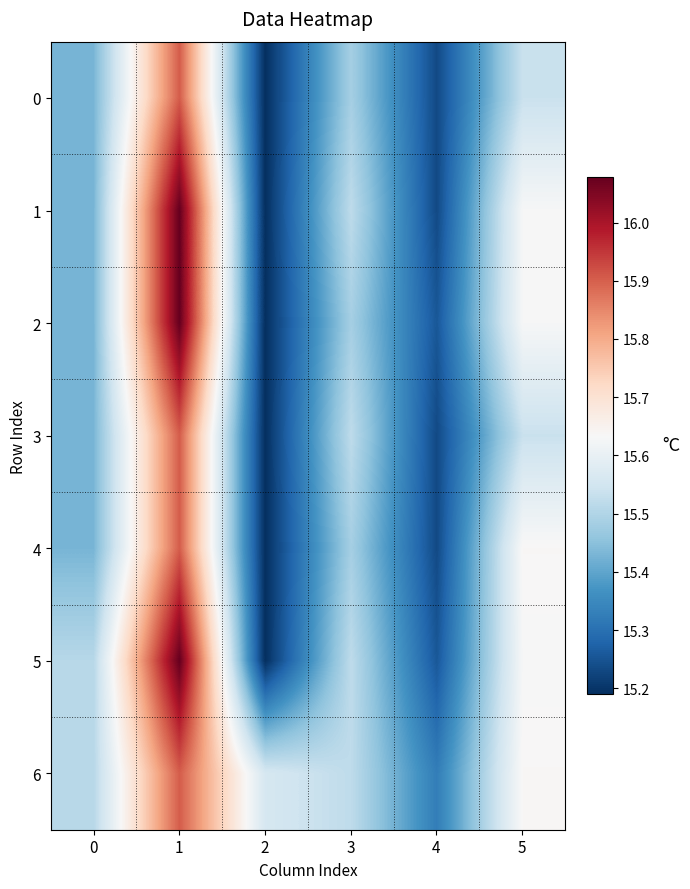

At how many categories does at least one series exceed 15?

6